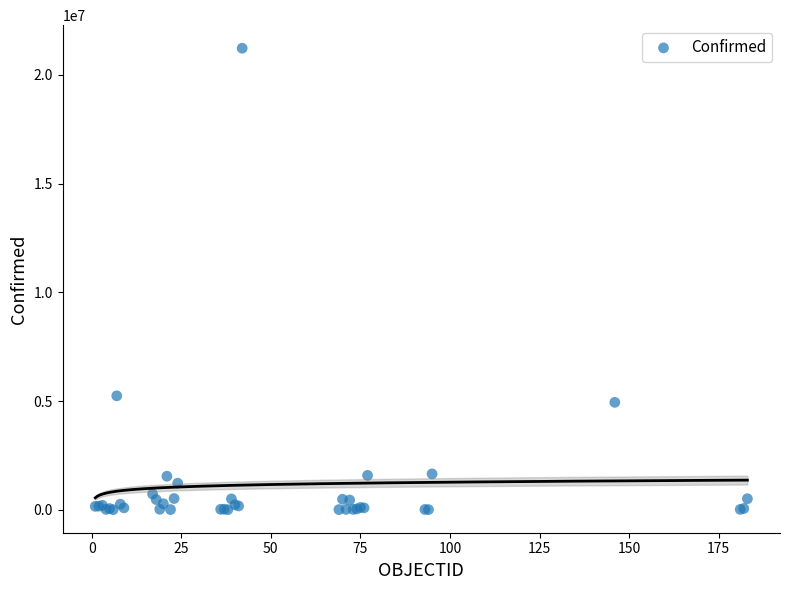

What Y value in the scatter plot is closest to 10616461?

5238610